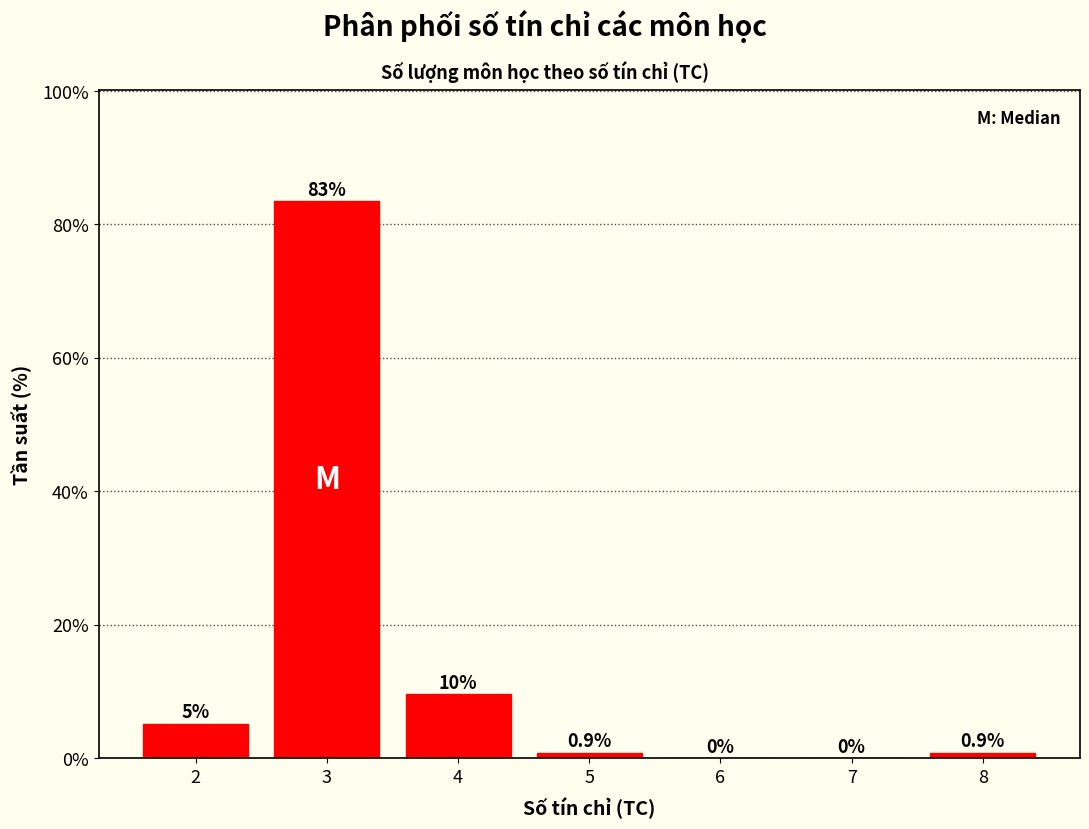

Reading left to right, list all the values displayed in this chart.

2=5.2	3=83.5	4=9.6	5=0.9	6=0.0	7=0.0	8=0.9